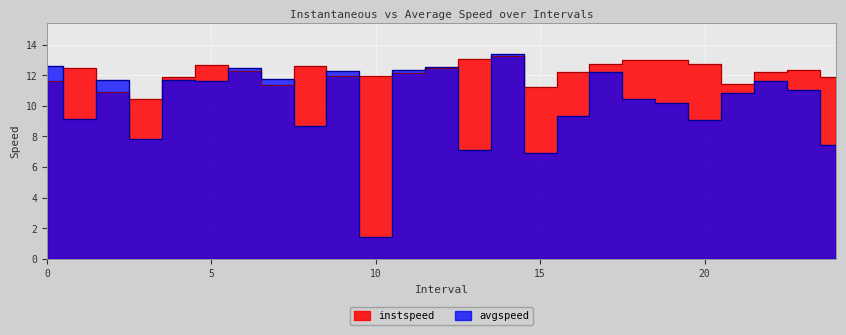

Where do avgspeed and instspeed first cross each other?

0.0 and 1.0